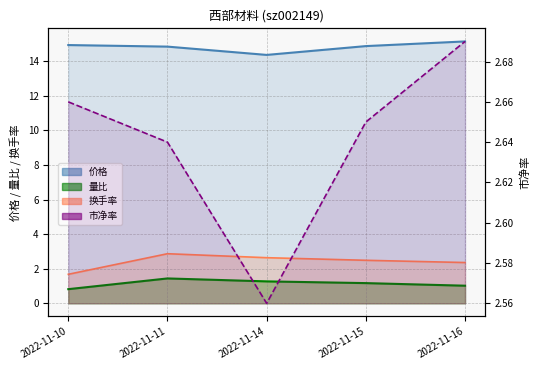

Which series has the widest spread of values?

换手率